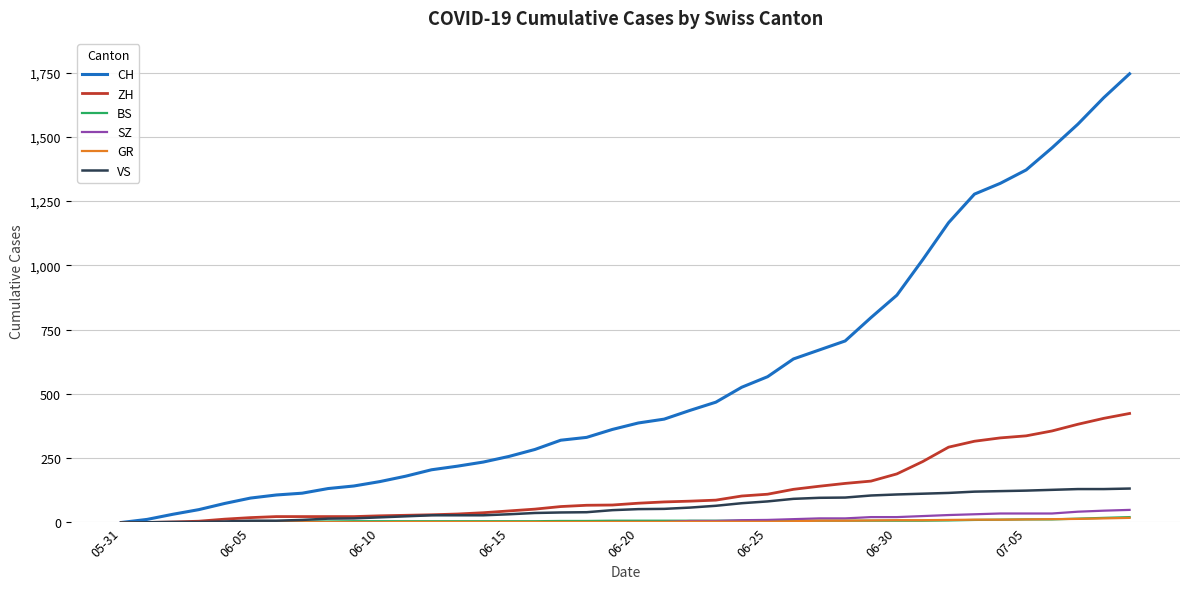

Which series has the largest range (max minus min)?

CH